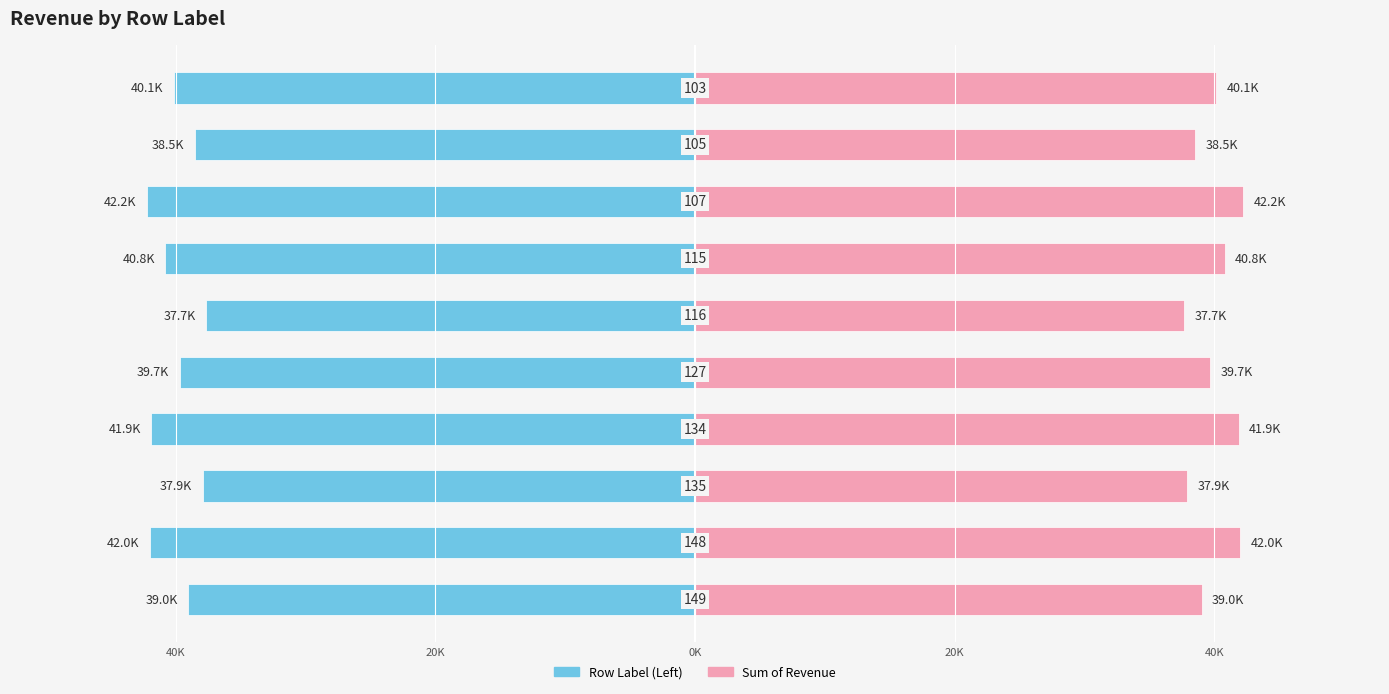

How many data points in Sum of Revenue are less than 40148?

5